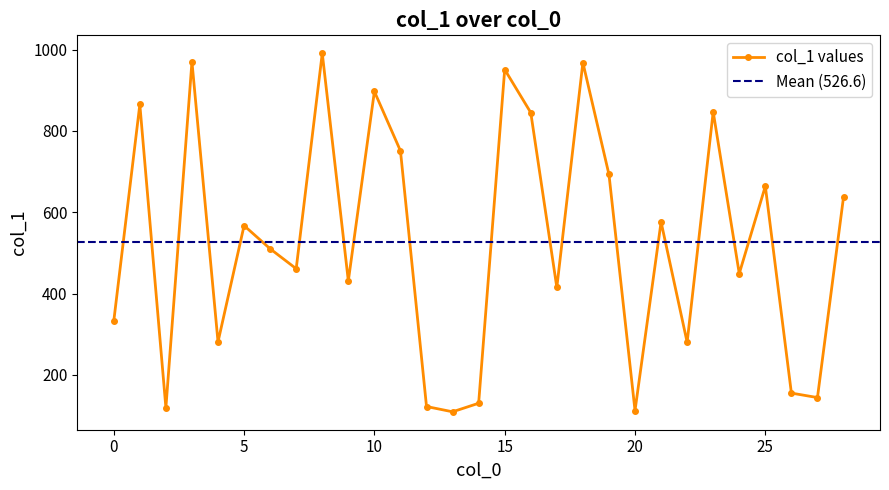

Between 27 and 11, which is larger?

11